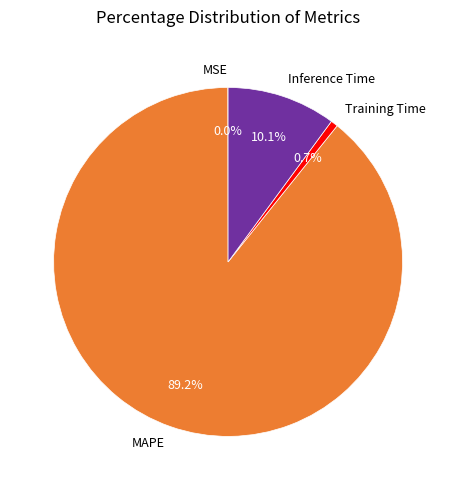

Is it true that Training Time is 1% of the pie?

True